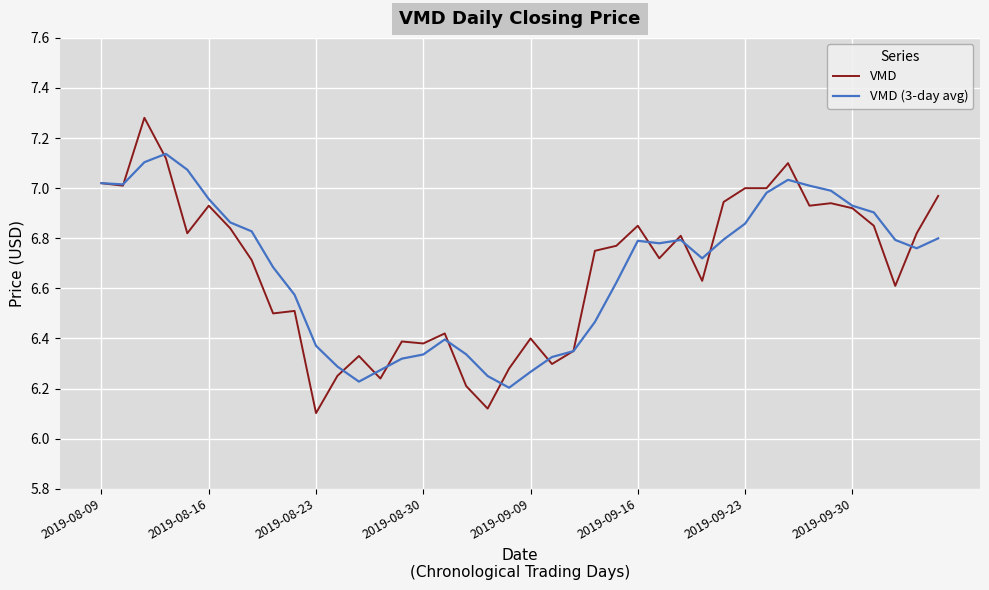

Which series has the largest range (max minus min)?

VMD